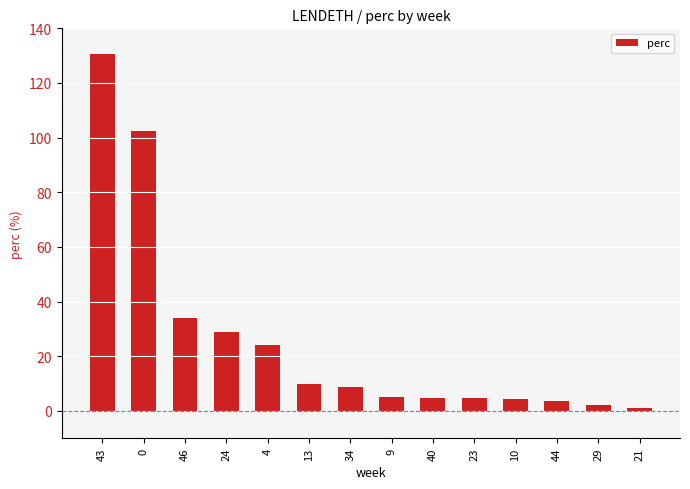

Count the number of values greater than 8.

7